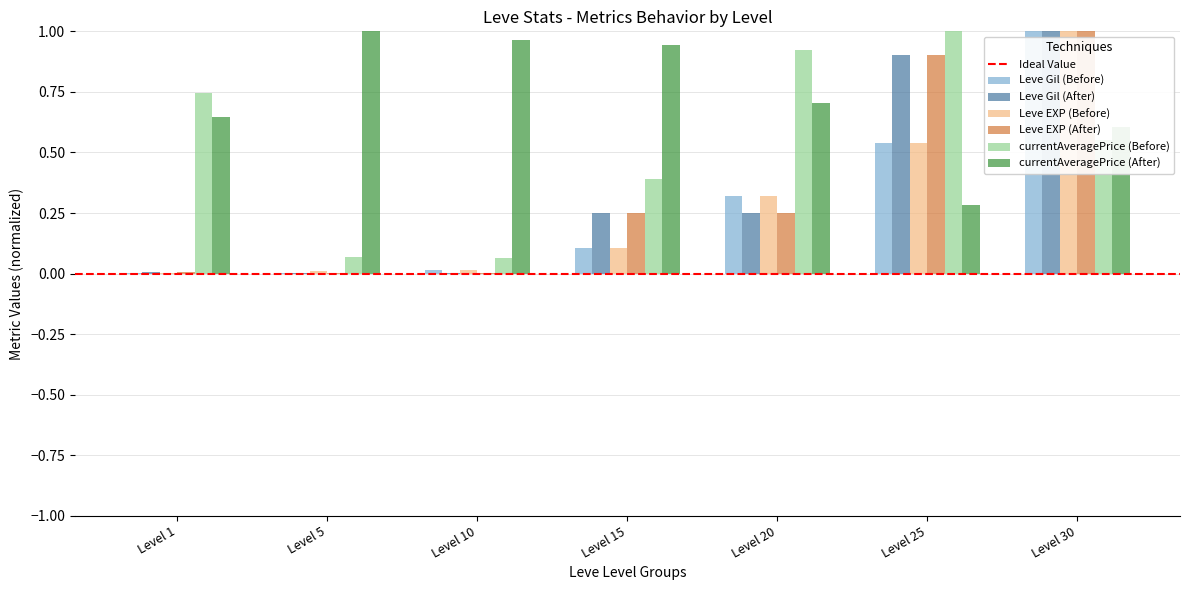

Which series has the largest total across all categories?

currentAveragePrice (After)